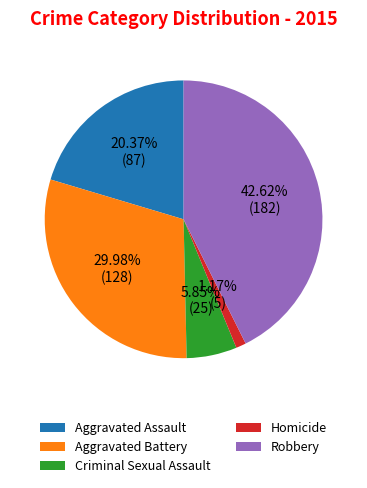

How many slices are in this pie chart?

5